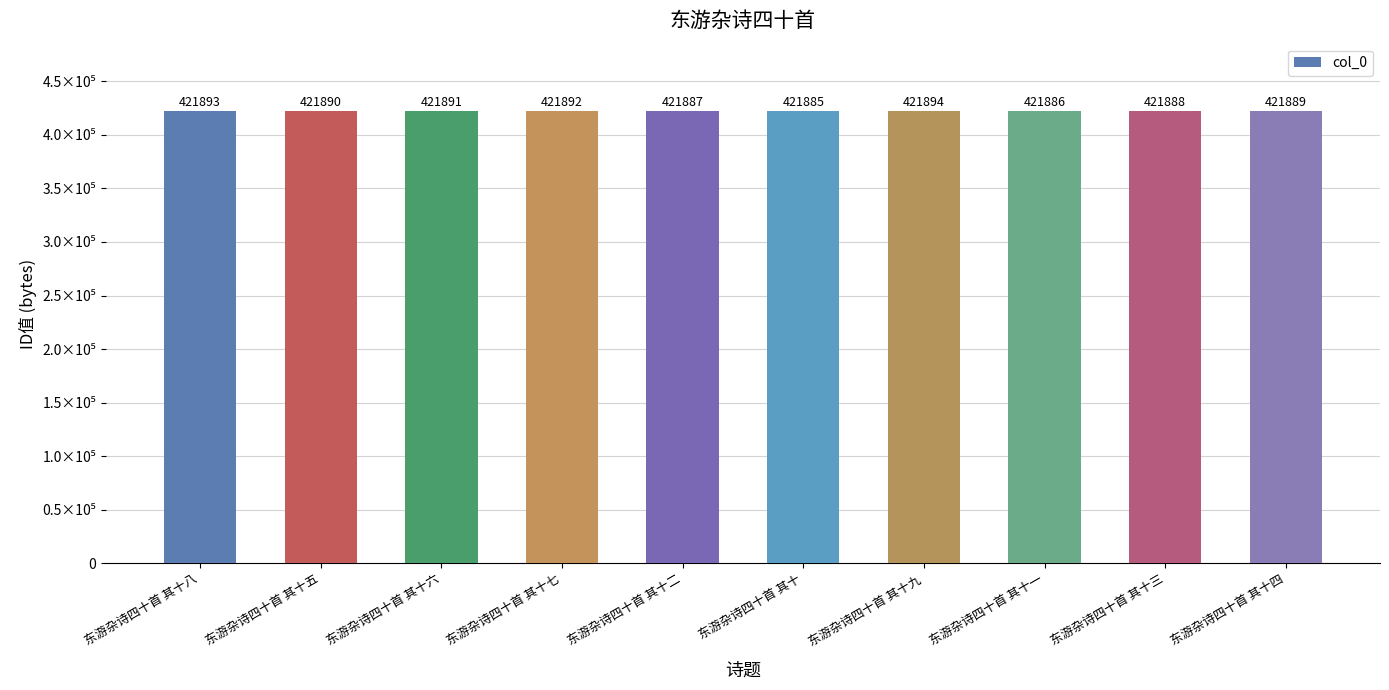

Are the bars grouped side by side (vs. stacked)?

No